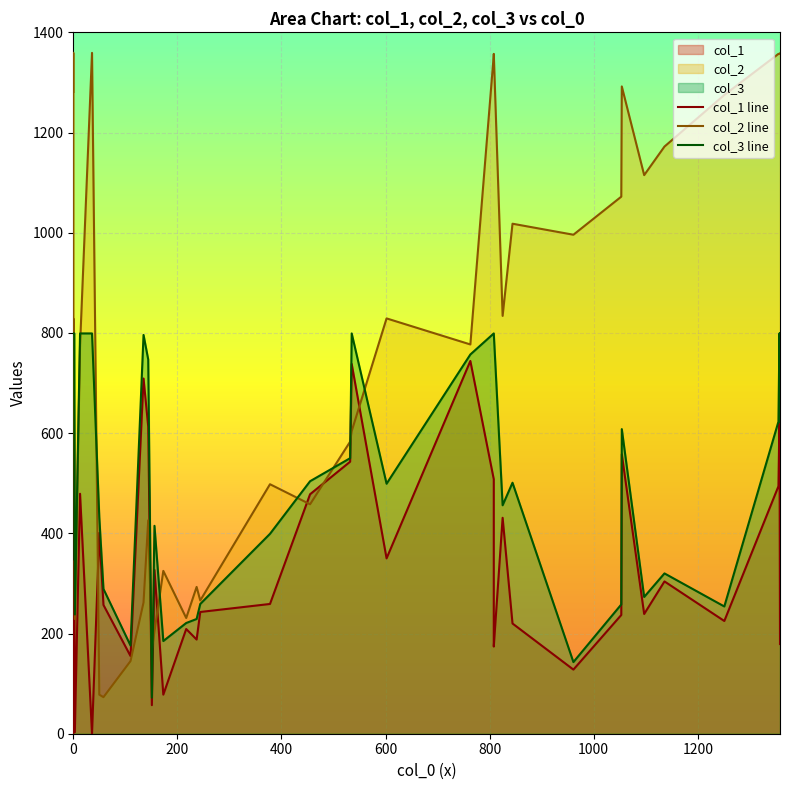

Reading left to right, extract all data points from this chart.

col_1 line: 0	0	0	0	345	3	479	0	401	257	155	709	613	57	327	78	209	188	243	259	478	543	738	350	744	508	182	174	431	220	128	237	558	239	304	225	494	632	179	179
col_2 line: 1281	1359	643	829	564	229	775	1359	78	73	145	262	426	168	204	325	231	293	266	498	458	583	604	829	777	1355	1355	1357	834	1018	996	1072	1292	1115	1172	1275	1357	1357	1358	1358
col_3 line: 799	799	799	799	799	238	799	799	432	289	176	796	747	72	415	185	221	229	259	399	504	550	799	499	757	799	799	799	456	501	143	258	608	273	320	254	623	799	622	799